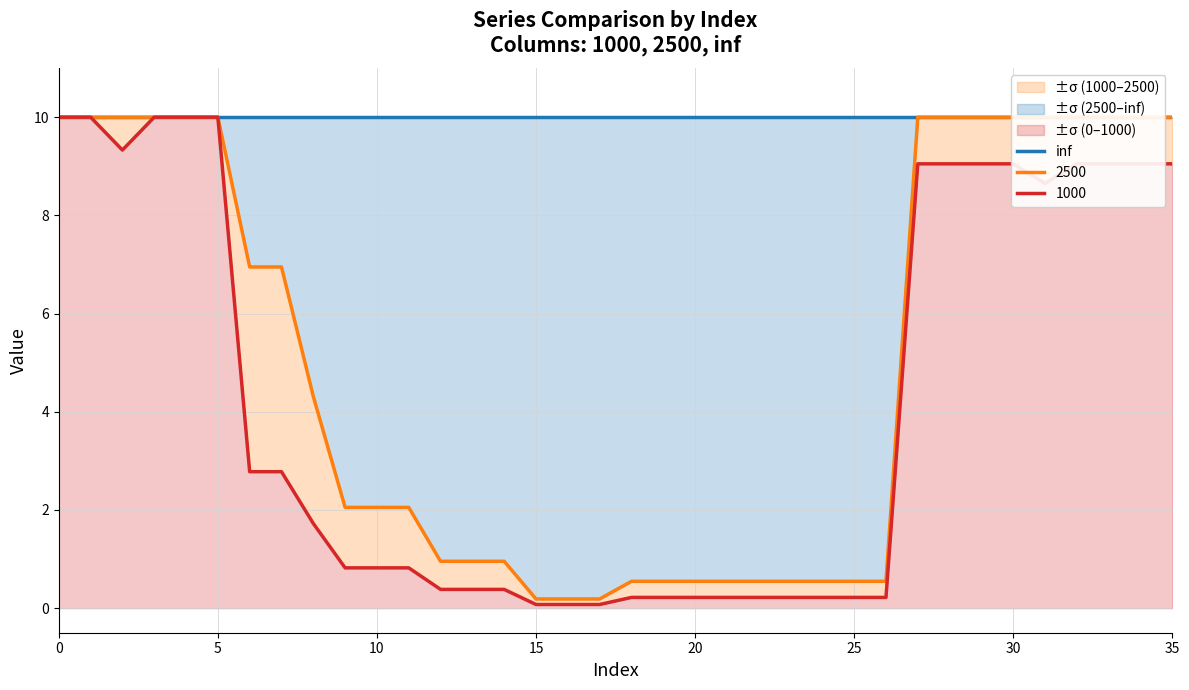

True or false: 1000 has a value of 0.1 at 16.

False